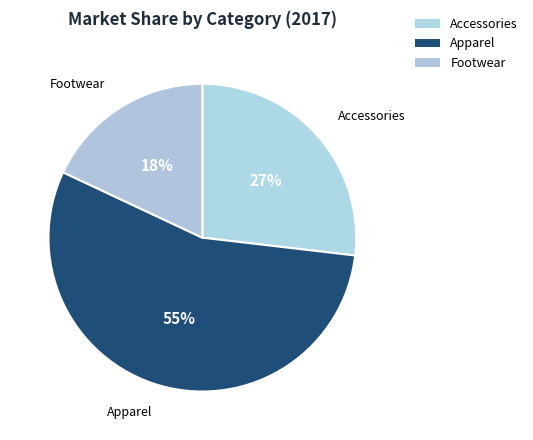

Does Apparel account for over 50% of the chart?

Yes